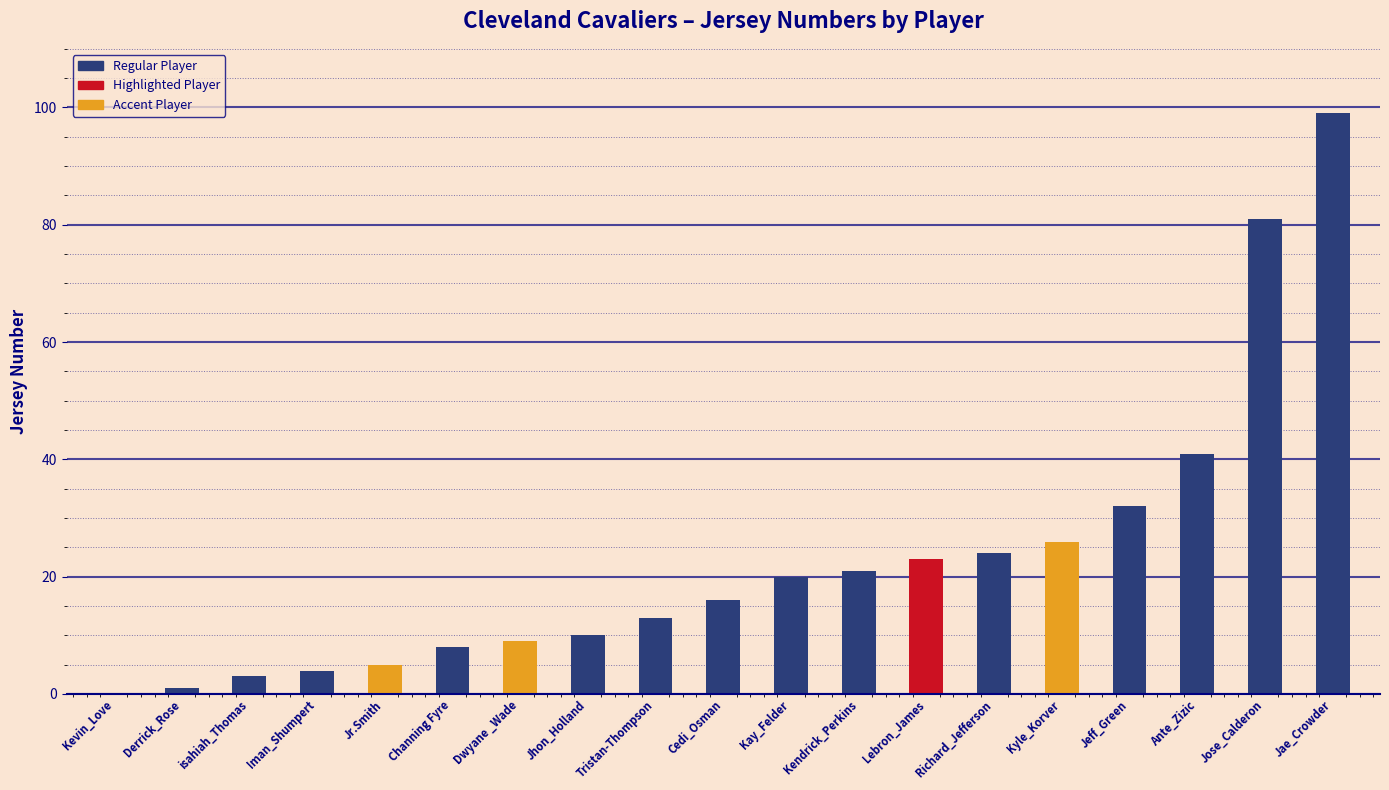

Reading right to left, what are all the values shown in this chart?

99	81	41	32	26	24	23	21	20	16	13	10	9	8	5	4	3	1	0